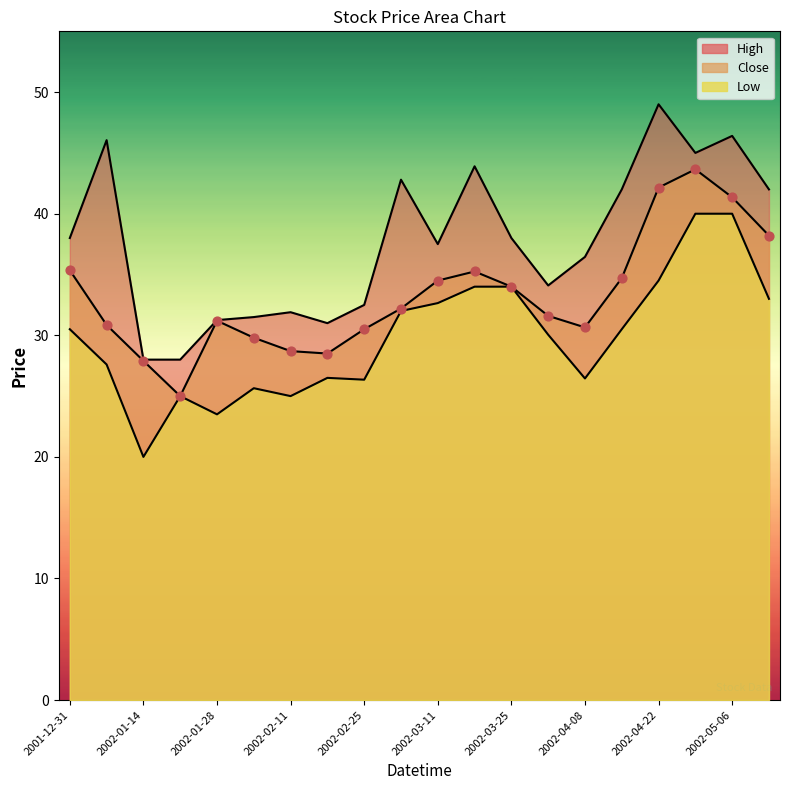

Which series has the widest spread of Y values?

High